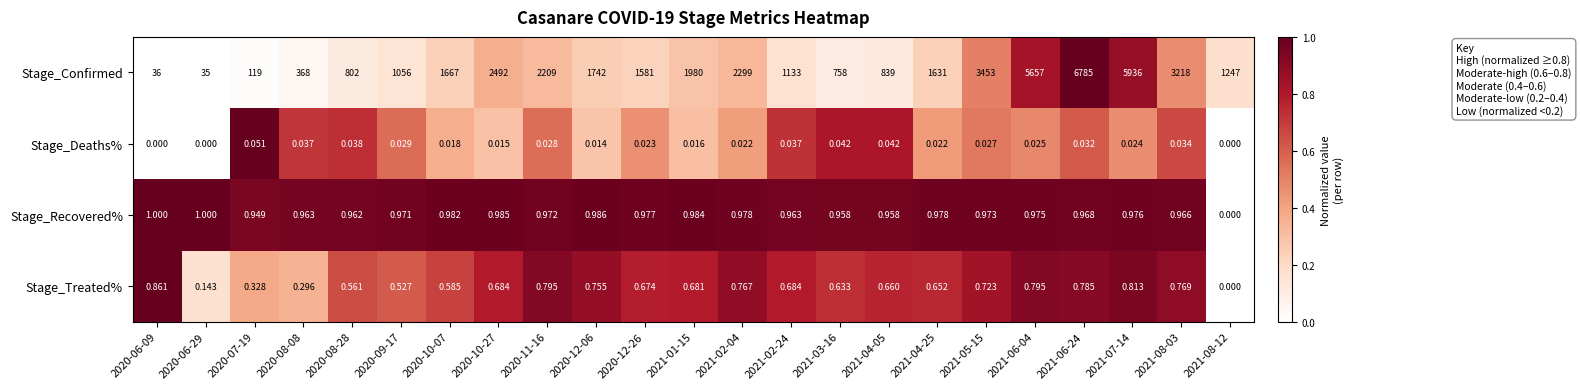

At how many categories does at least one series exceed 0?

23